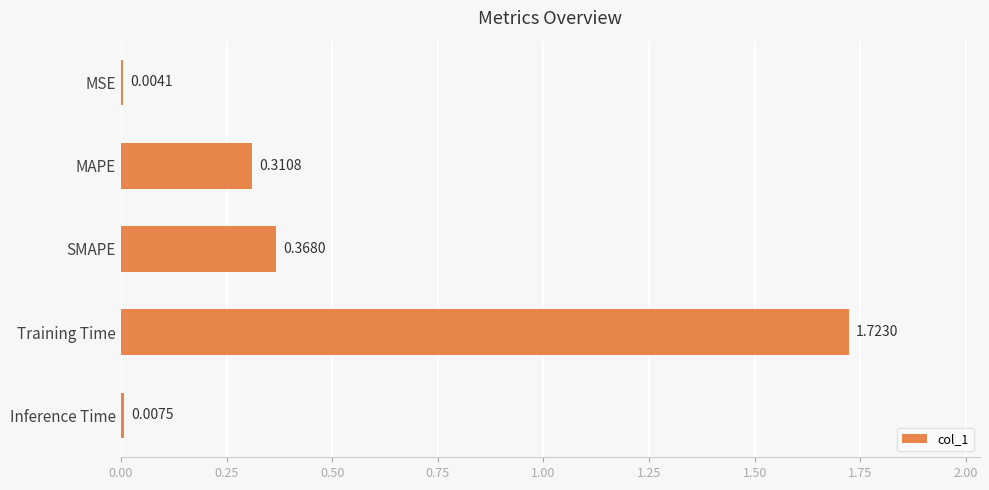

What is the change in value from MAPE to Inference Time?

-0.3